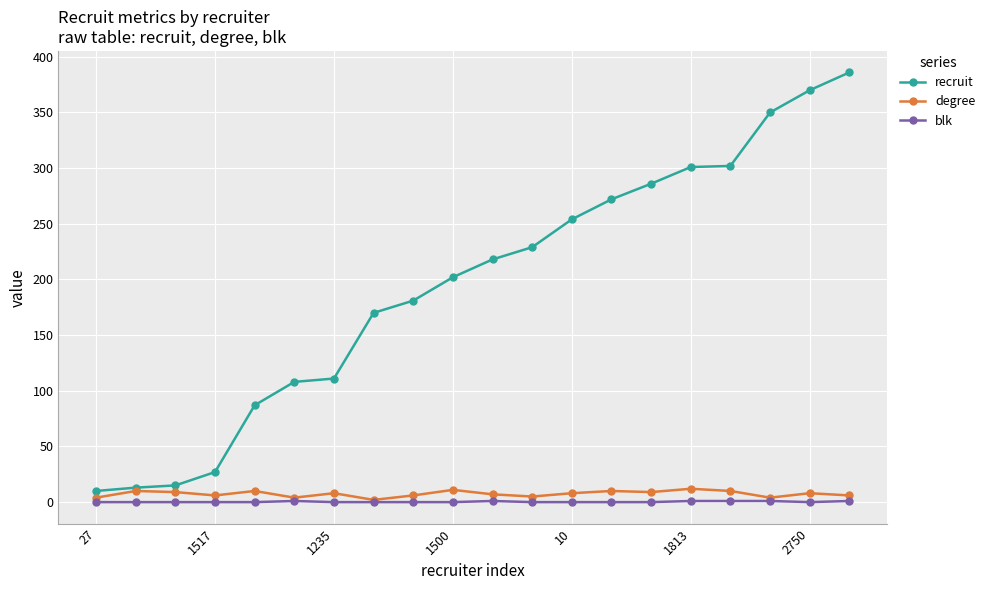

True or false: degree has more than 0 interior local peaks.

True